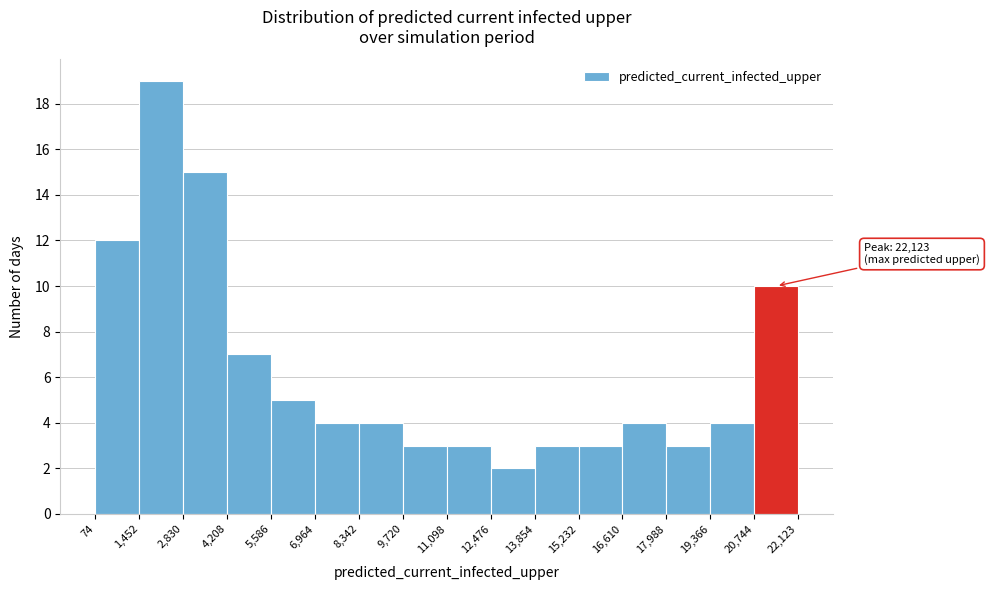

Over which range of the x-axis is the bar tallest?

1,452 to 2,830